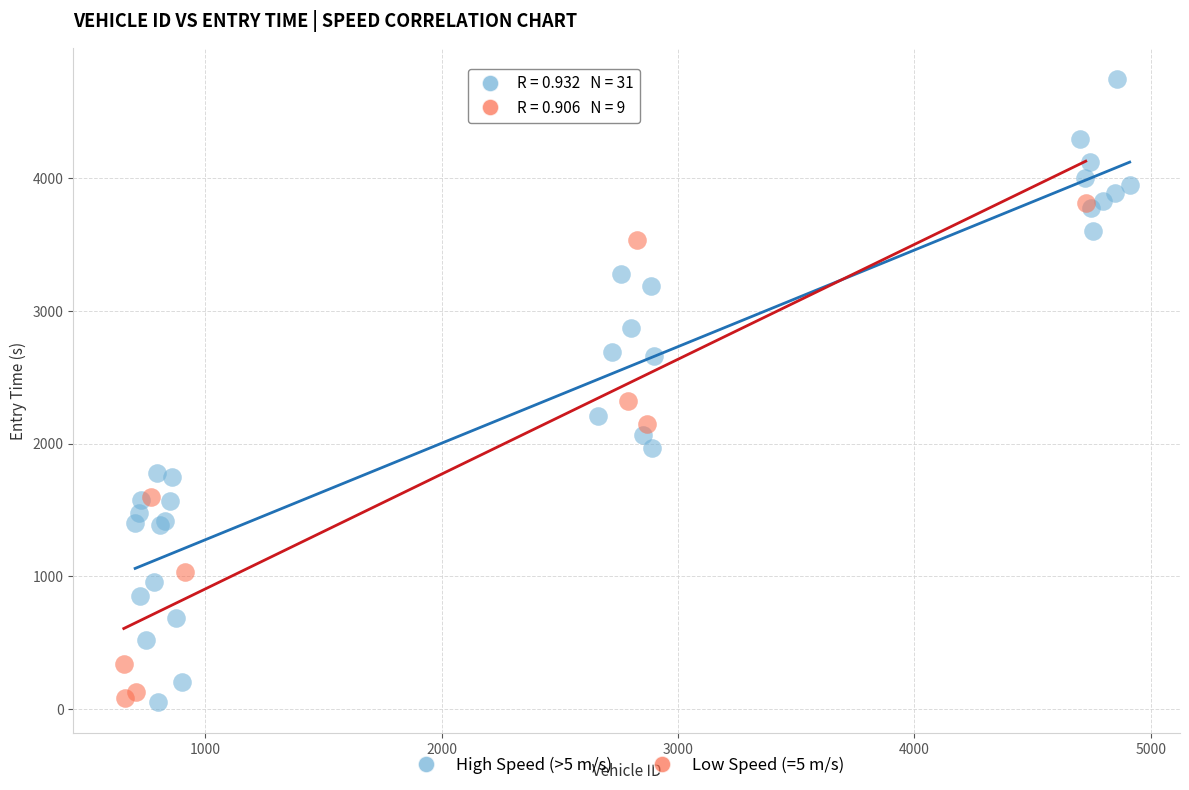

Which series has the widest spread of Y values?

High Speed (>5 m/s)